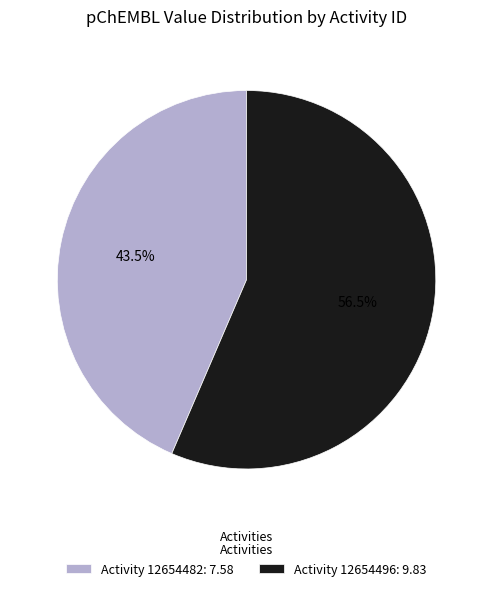

Which has a higher value, Activity 12654482: 7.58 or Activity 12654496: 9.83?

Activity 12654496: 9.83